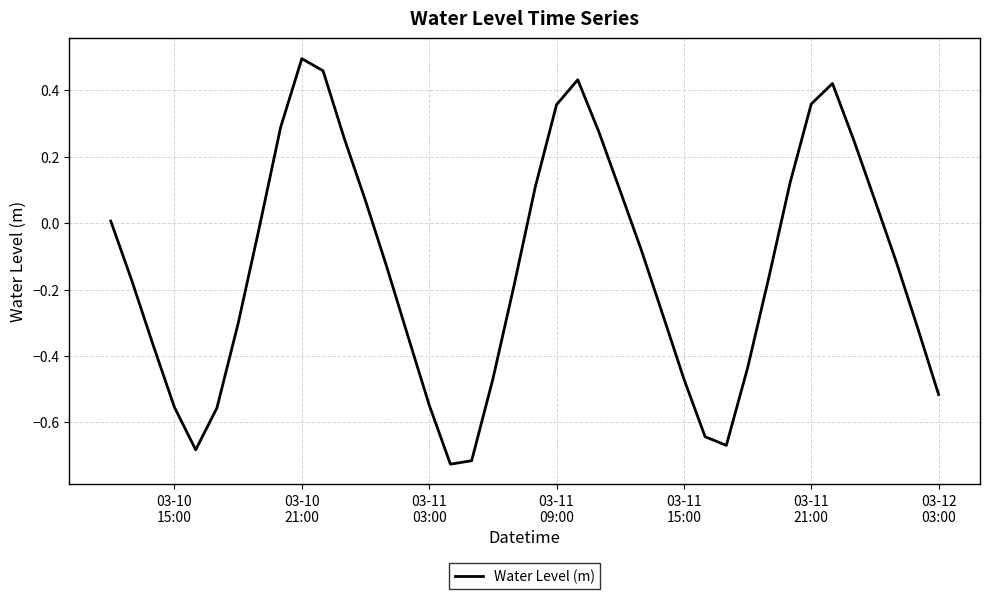

What is the difference between the maximum and minimum values?

1.2